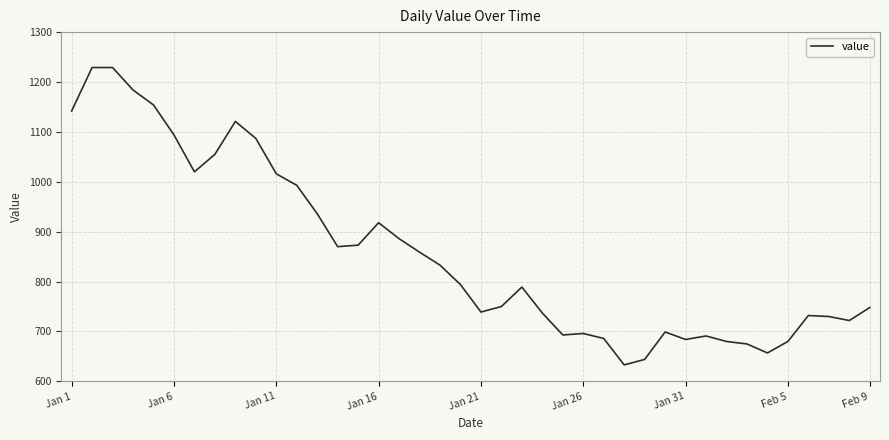

What is the difference between the maximum and minimum values?

596